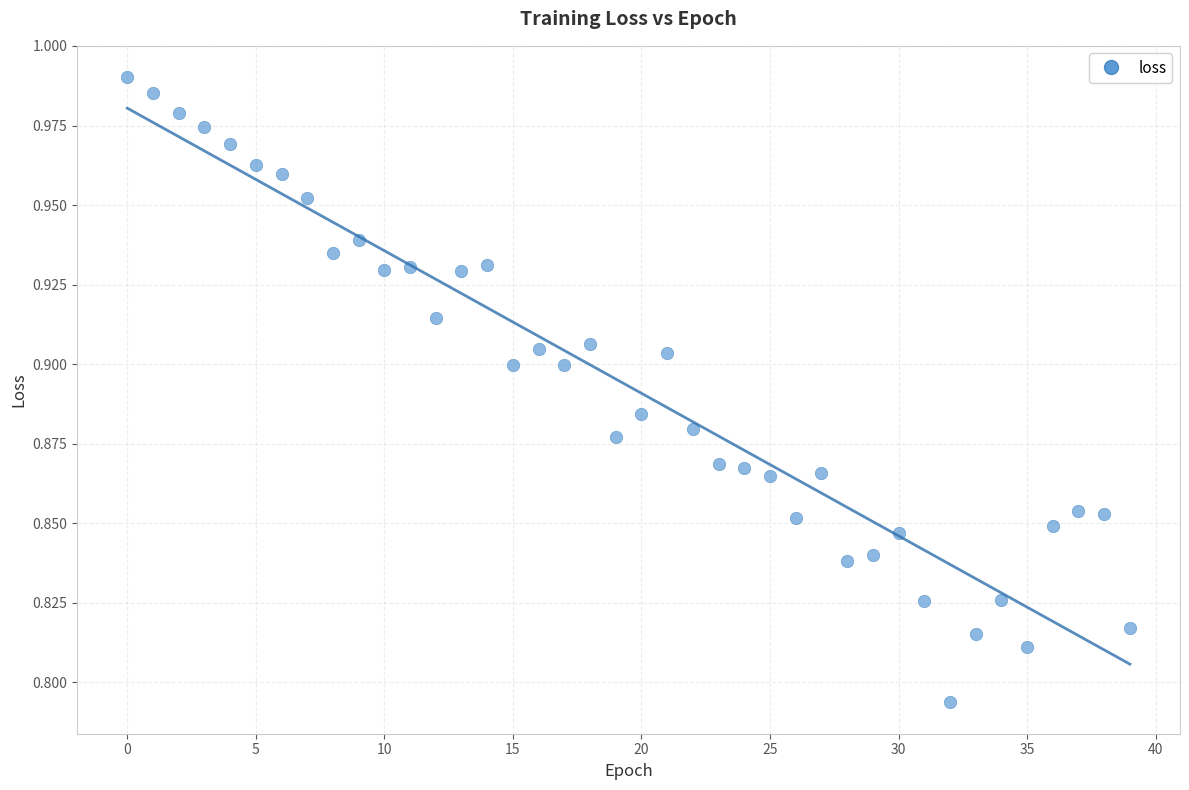

How many data points are displayed?

40